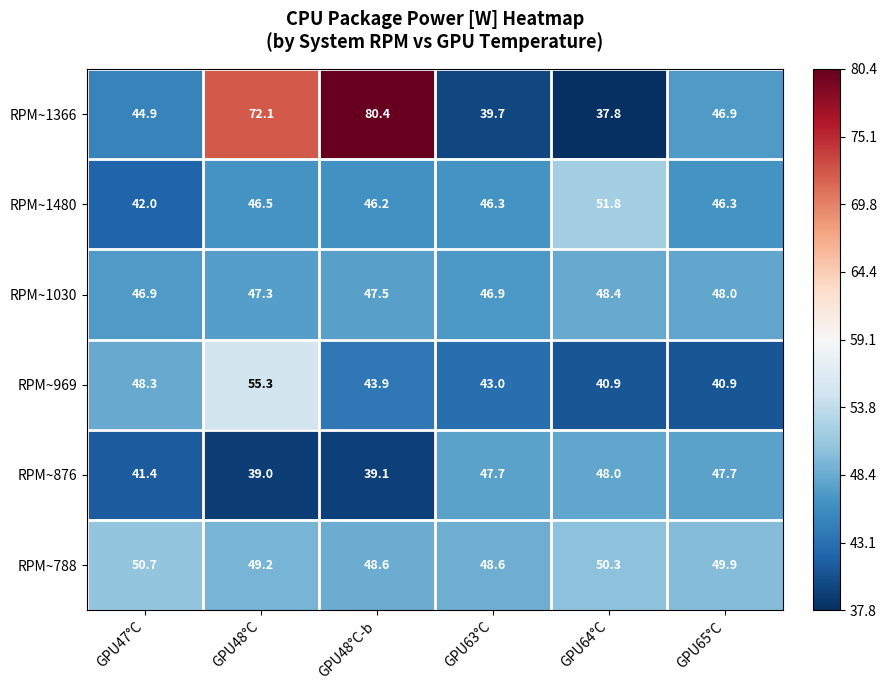

At which category is the sum across all series the highest?

GPU48°C